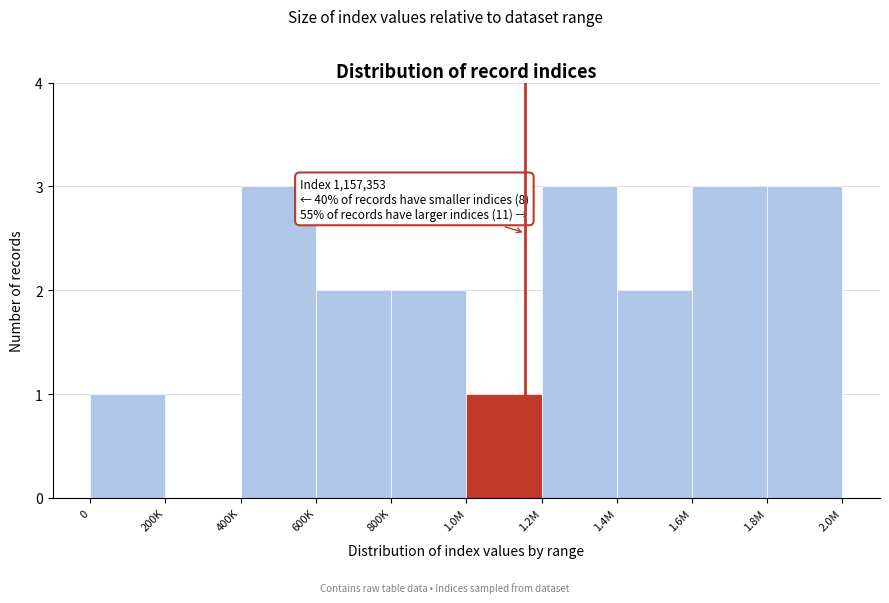

Reading left to right, list all the values displayed in this chart.

0=1	200K=0	400K=3	600K=2	800K=2	1.0M=1	1.2M=3	1.4M=2	1.6M=3	1.8M=3